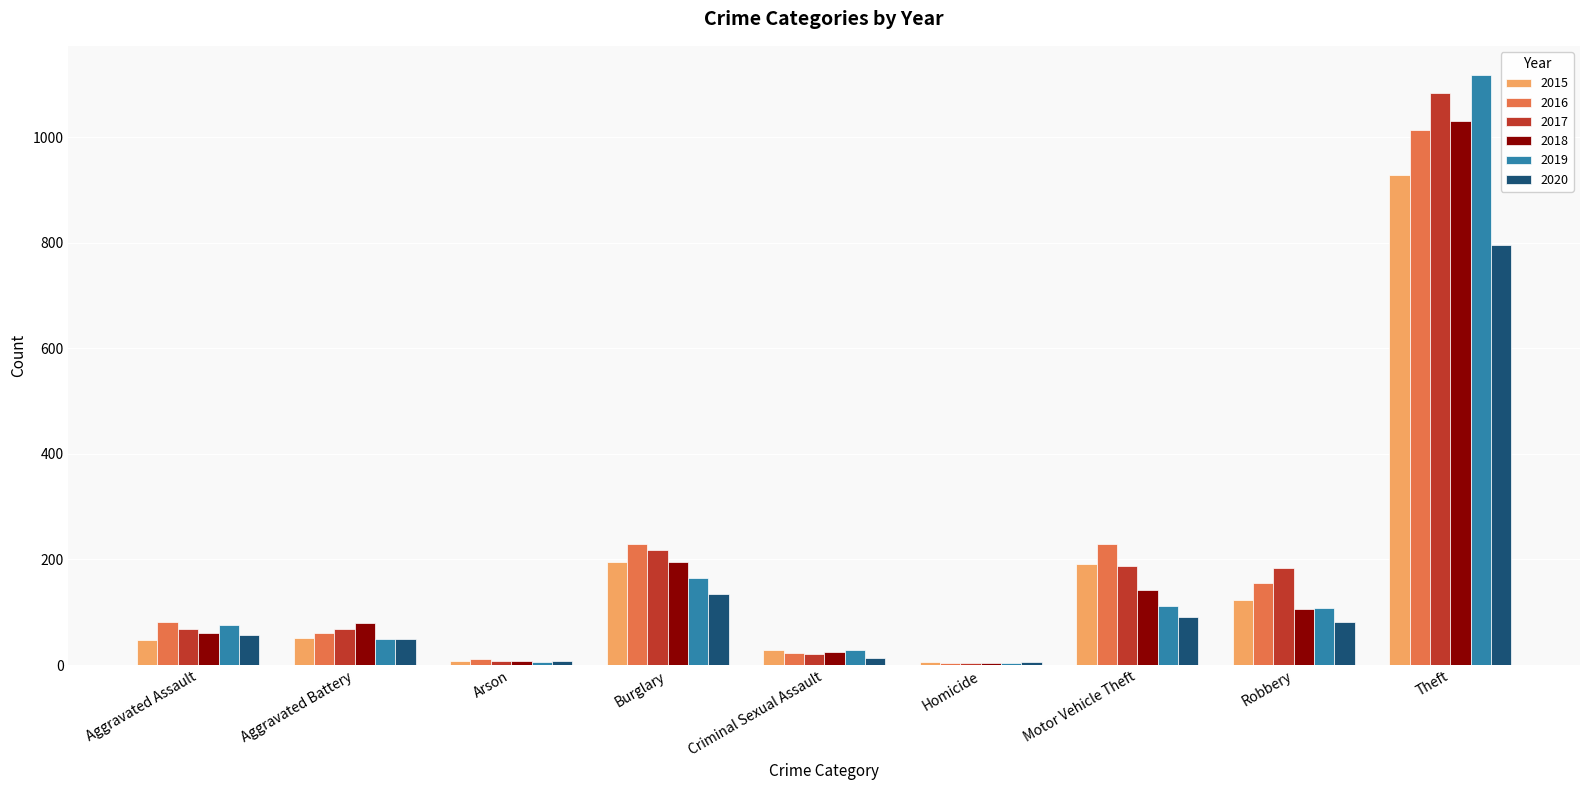

Is it true that 2015 equals 929 at Theft?

True